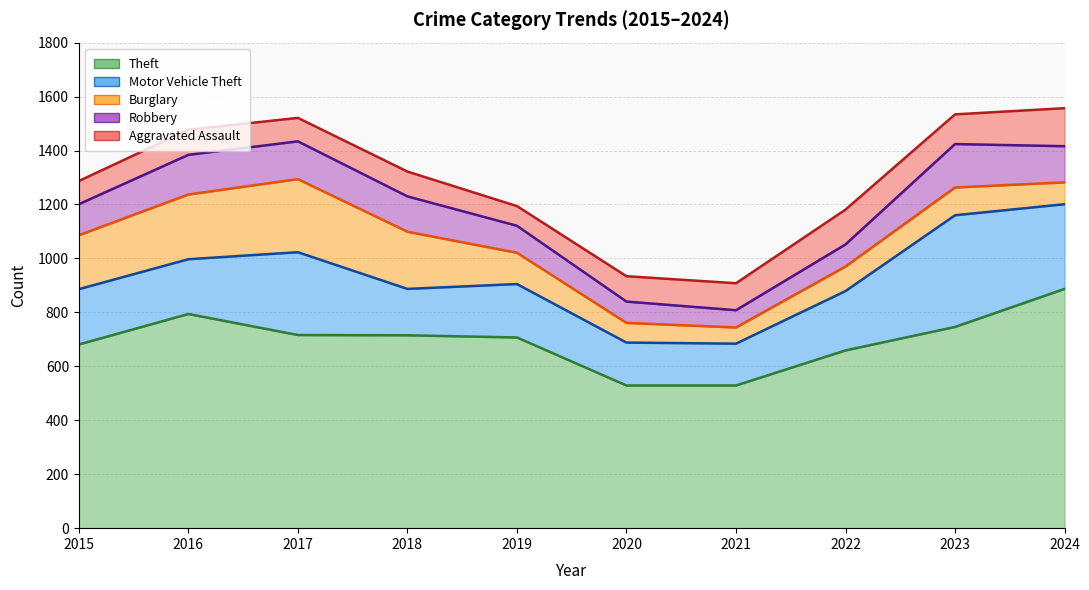

How many lines are shown in the chart?

5